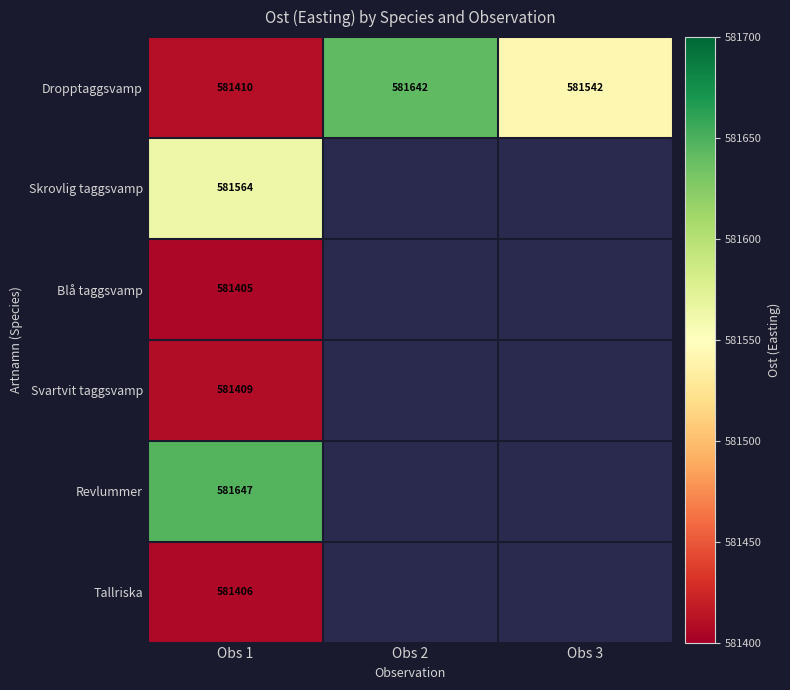

What is the difference between the highest and lowest values at Obs 3?

581542